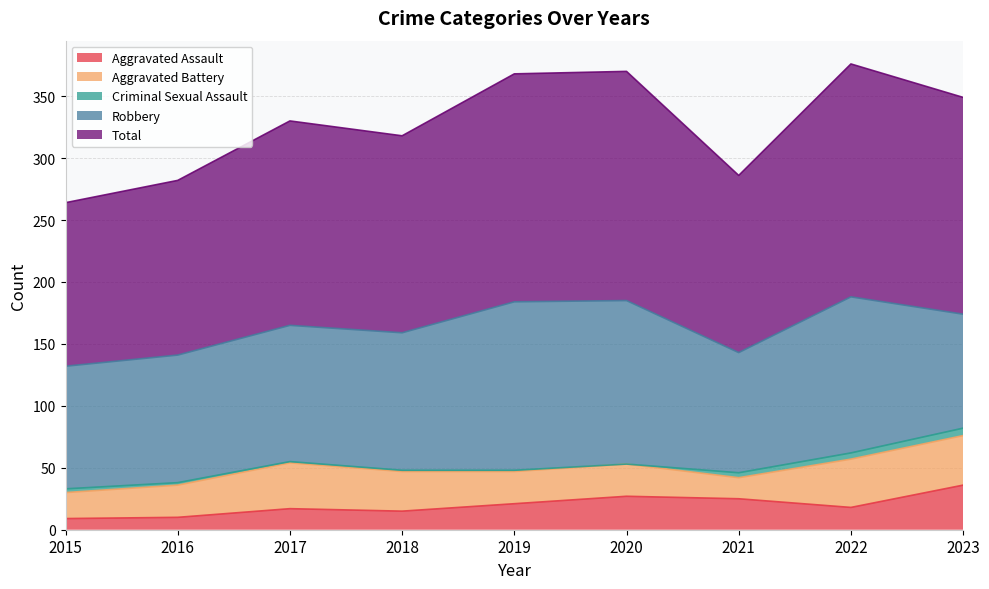

Reading left to right, extract all data points from this chart.

Aggravated Assault: 9	10	17	15	21	27	25	18	36
Aggravated Battery: 21	26	37	32	26	26	17	39	40
Criminal Sexual Assault: 3	2	1	1	1	0	4	5	6
Robbery: 99	103	110	111	136	132	97	126	92
Total: 132	141	165	159	184	185	143	188	175